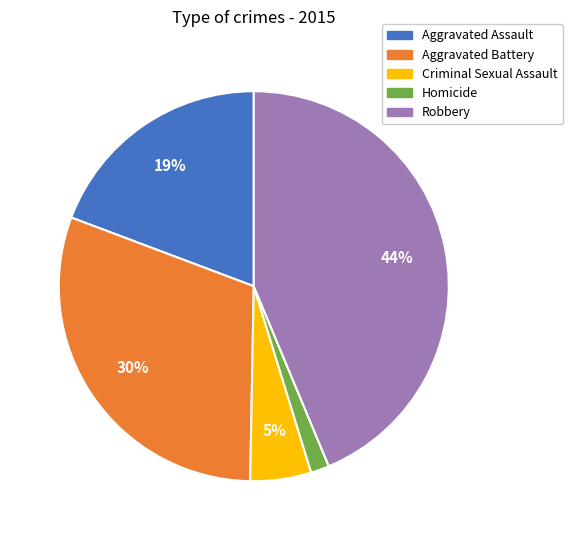

To the nearest percent, what is the combined percentage of Aggravated Battery and Robbery?

74%